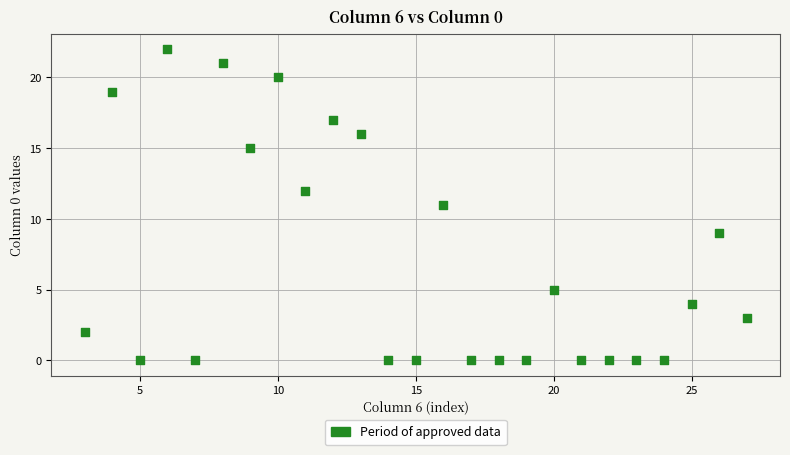

What is the range of Y values (max minus min)?

22